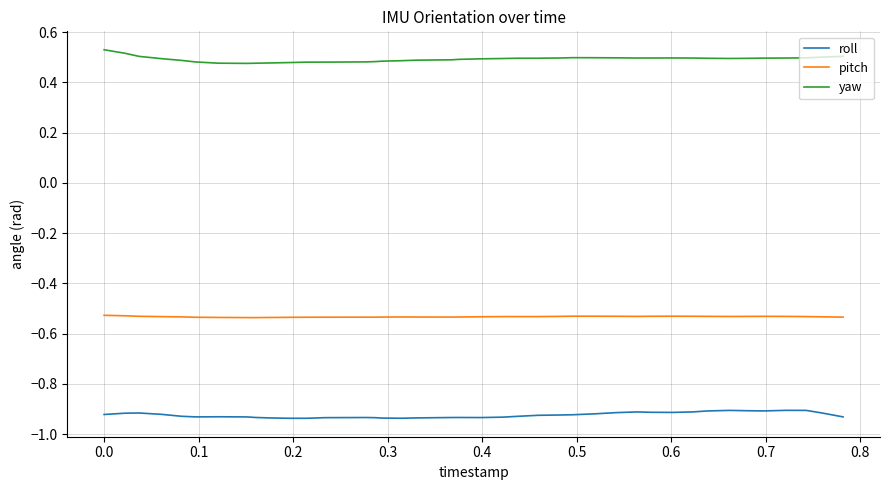

Rank the series by their average value, from highest to lowest.

yaw, pitch, roll